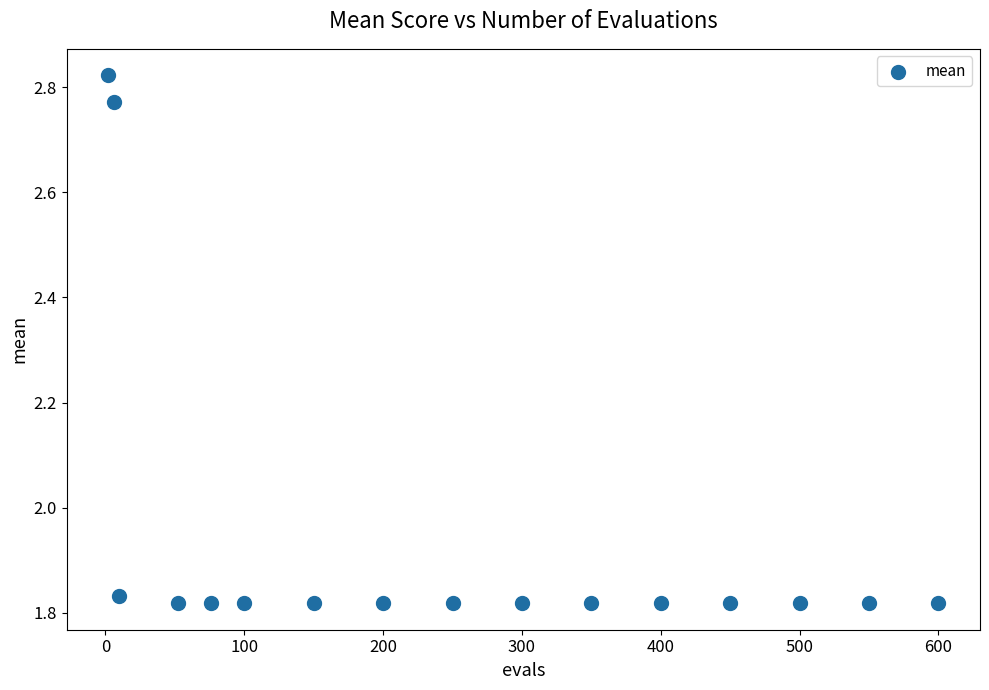

What is the range of X values (max minus min)?

598.0